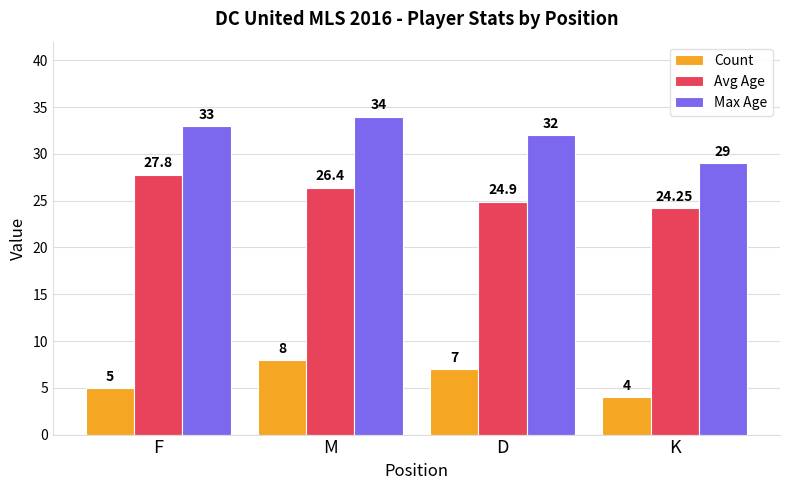

How many series are shown in this chart?

3